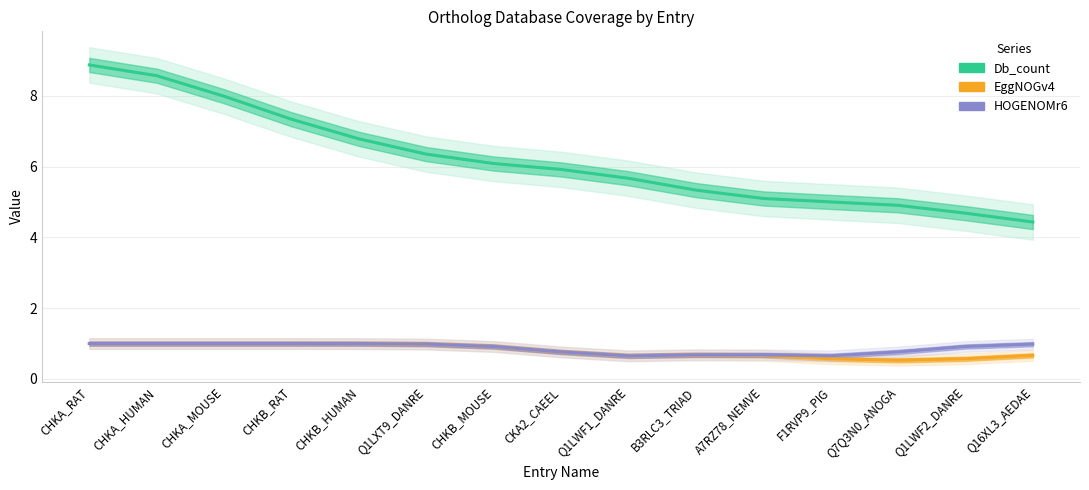

What is the greatest value displayed?

8.9